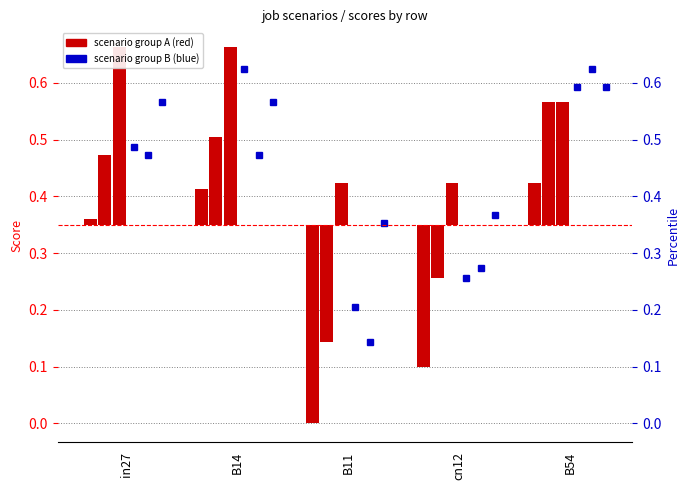

Count the number of data series in this chart.

2